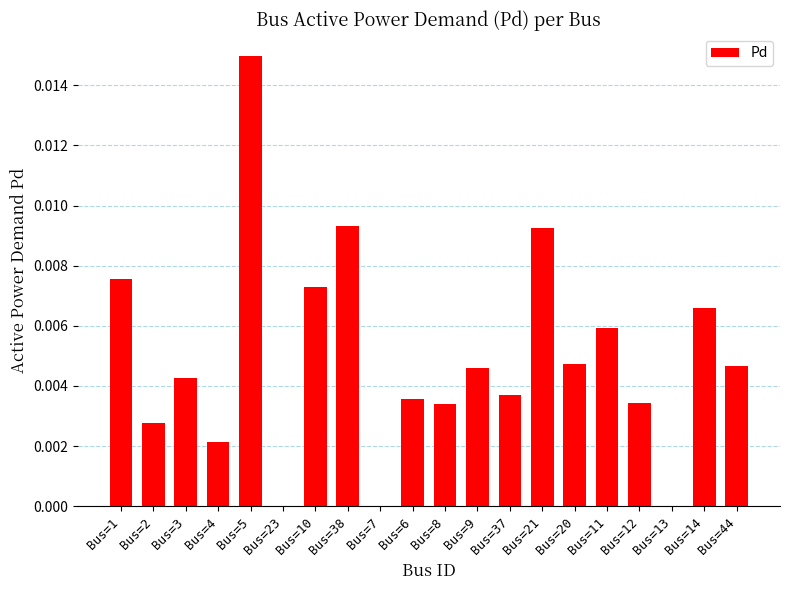

Are the bars horizontal?

No